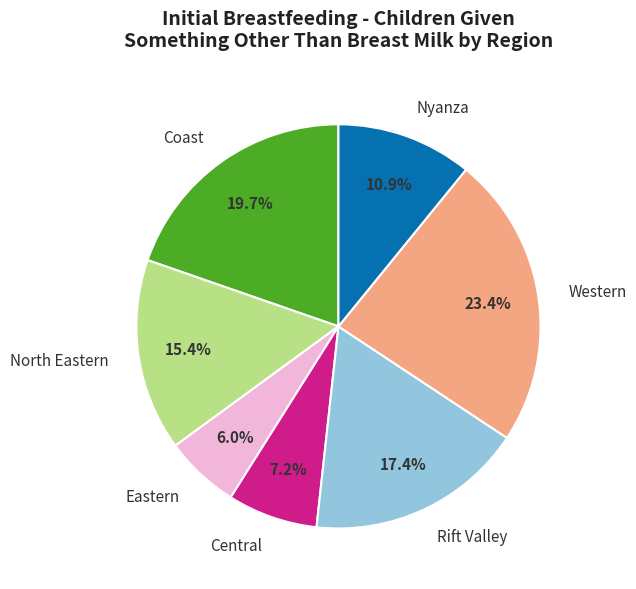

To the nearest percent, what portion does Western represent?

23%